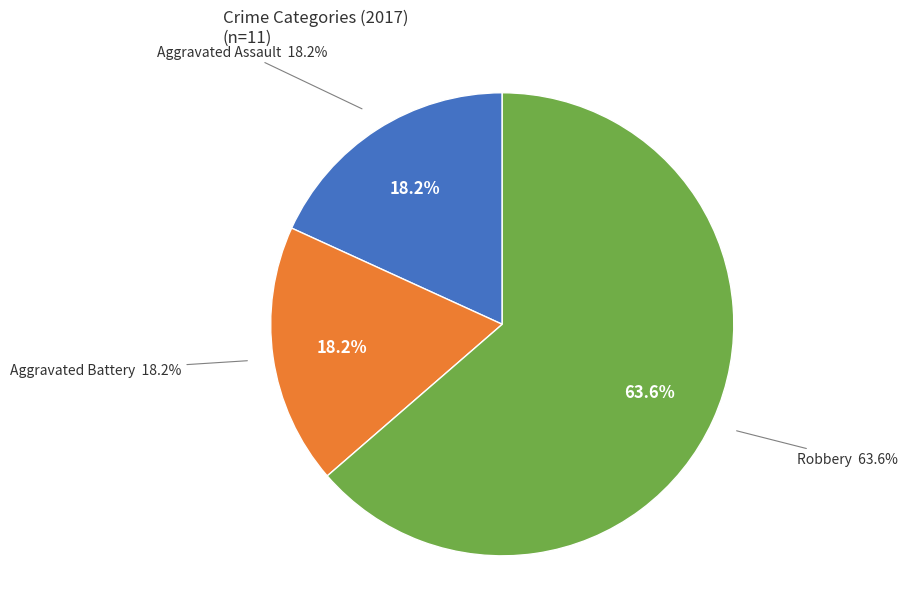

To the nearest percent, what is the difference between the largest and smallest slice percentages?

45%